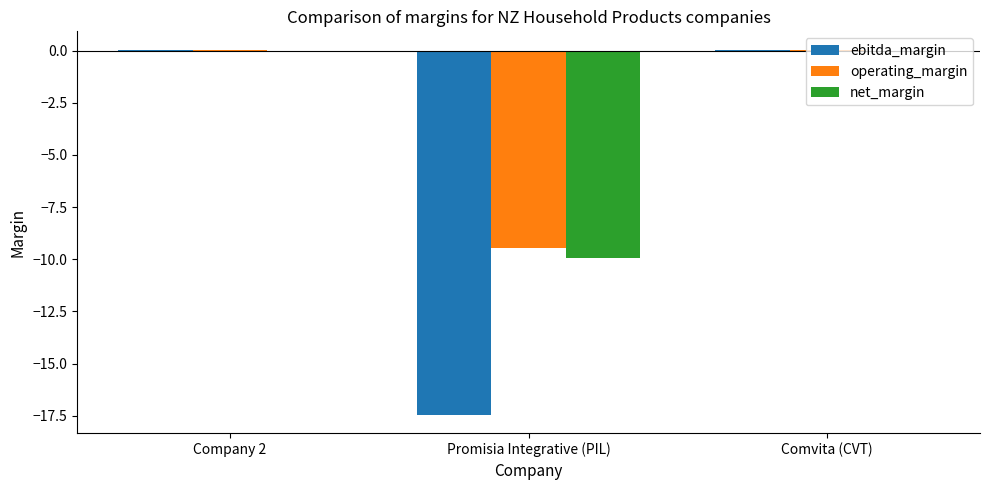

Is the value of operating_margin at Company 2 greater than the value of net_margin at Promisia Integrative (PIL)?

Yes